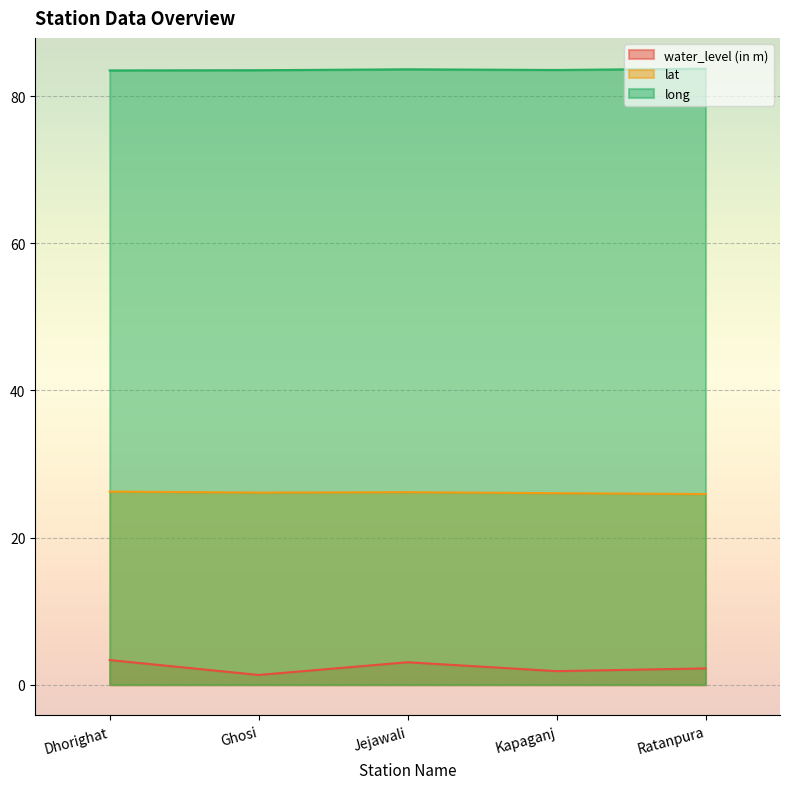

Reading right to left, list all the values displayed in this chart.

water_level (in m): 2.2	1.8	3.0	1.3	3.4
lat: 25.9	26.0	26.2	26.1	26.2
long: 83.8	83.6	83.7	83.5	83.5